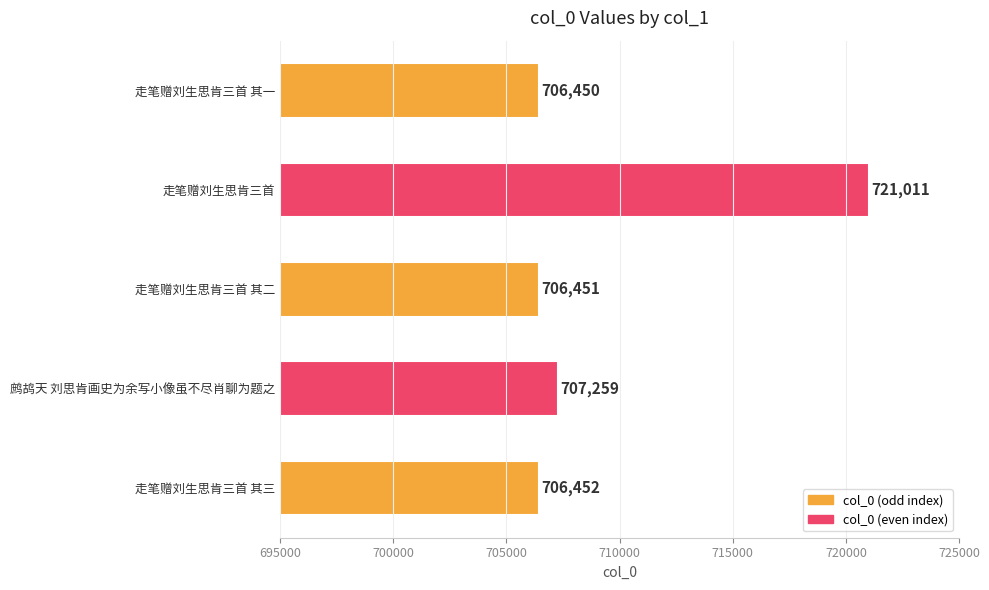

At which label is the value closest to 713730?

鹧鸪天 刘思肯画史为余写小像虽不尽肖聊为题之